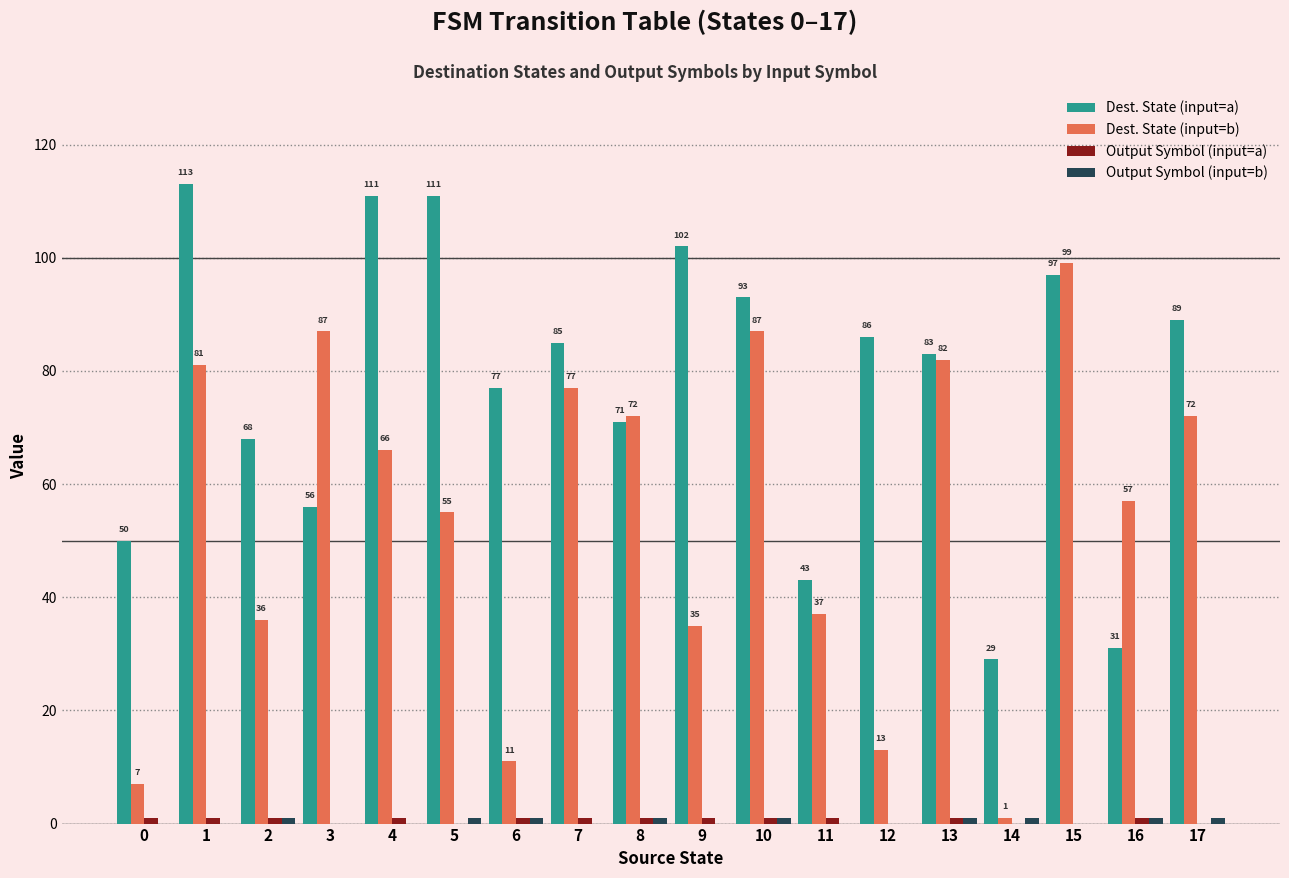

The Dest. State (input=a) series shows 34 at 2. True or false?

False